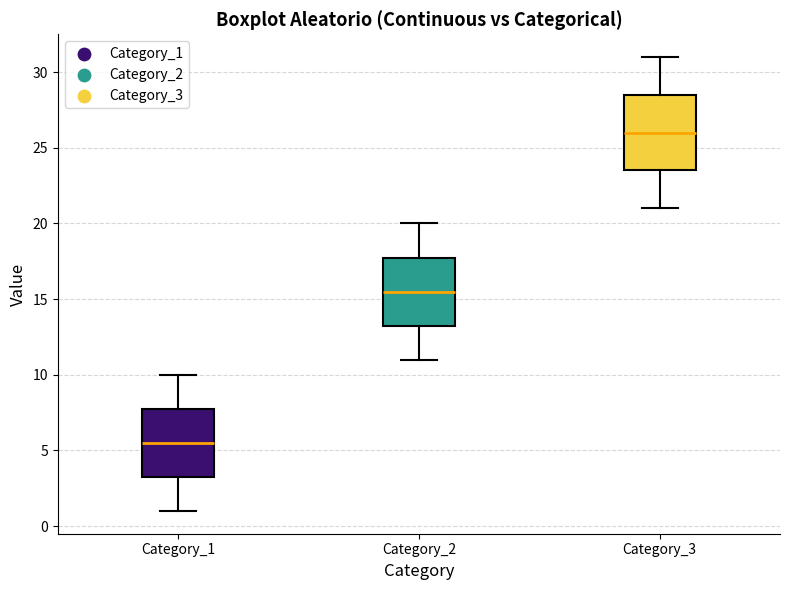

Which box is the tallest, from its lower edge to its upper edge?

Category_3